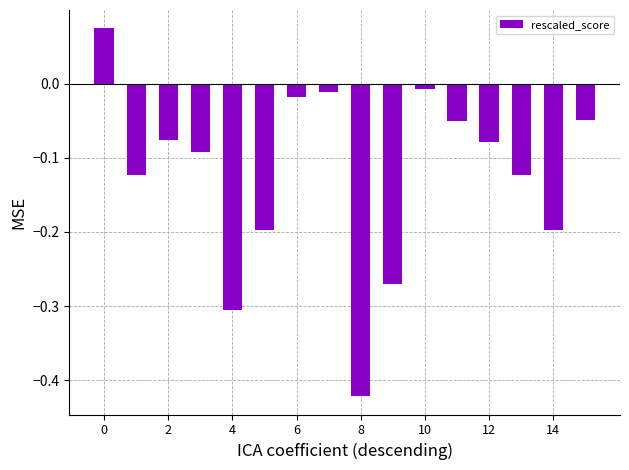

What is the sum of all values?

-1.9